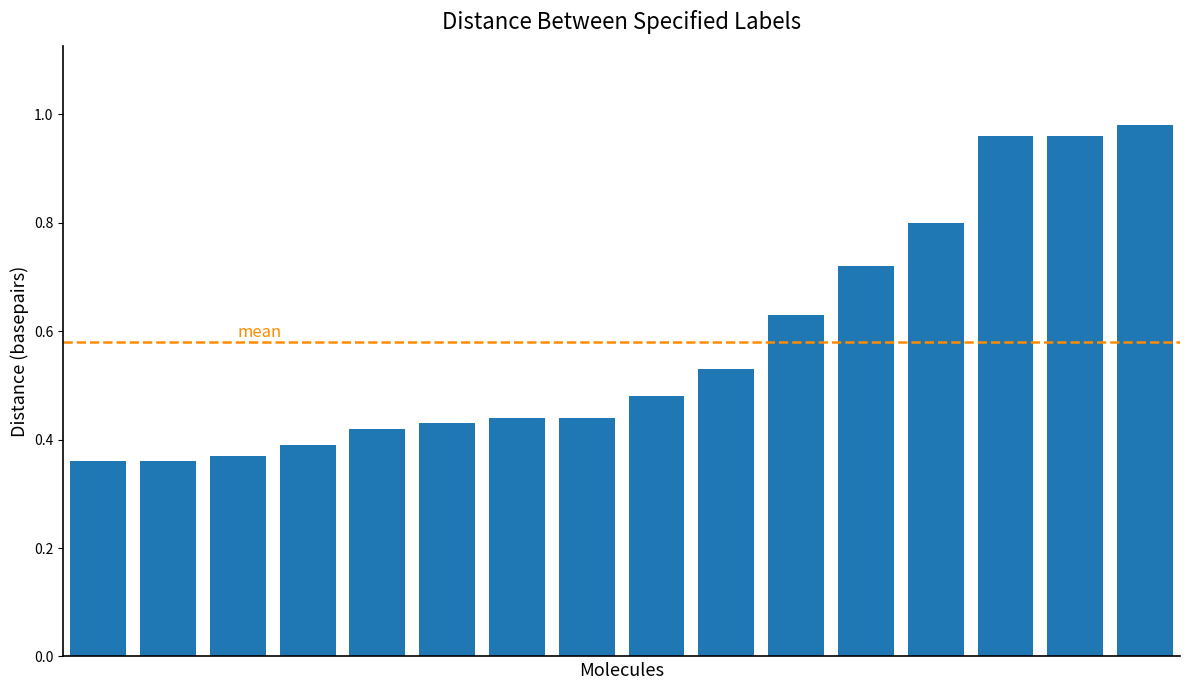

What is the sum of all values?

9.3